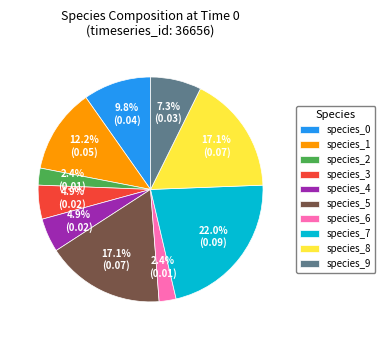

Which has a higher value, species_3 or species_6?

species_3